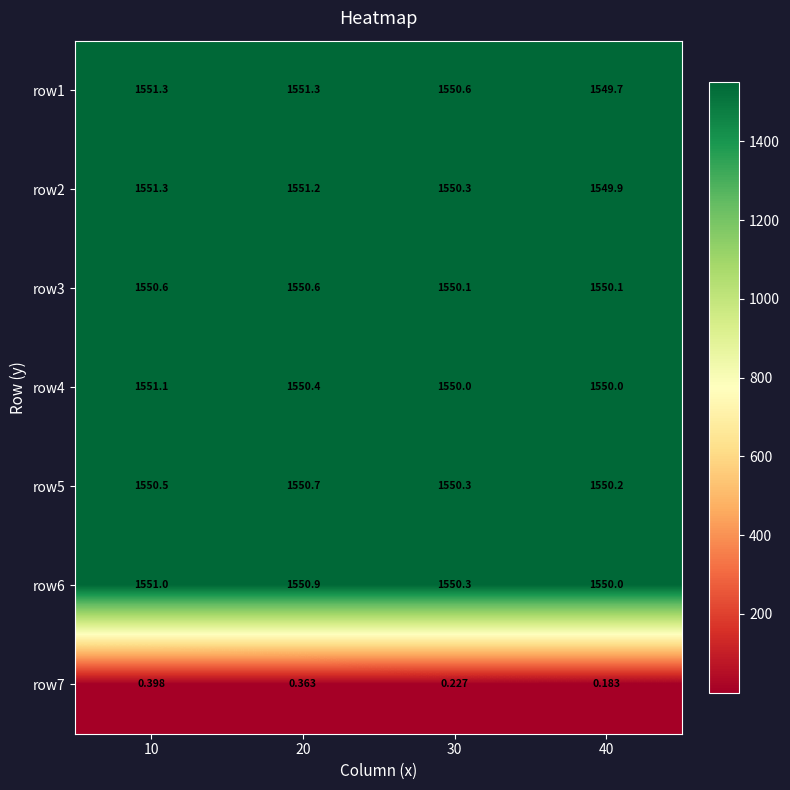

How many data points in row1 are less than 1551?

2